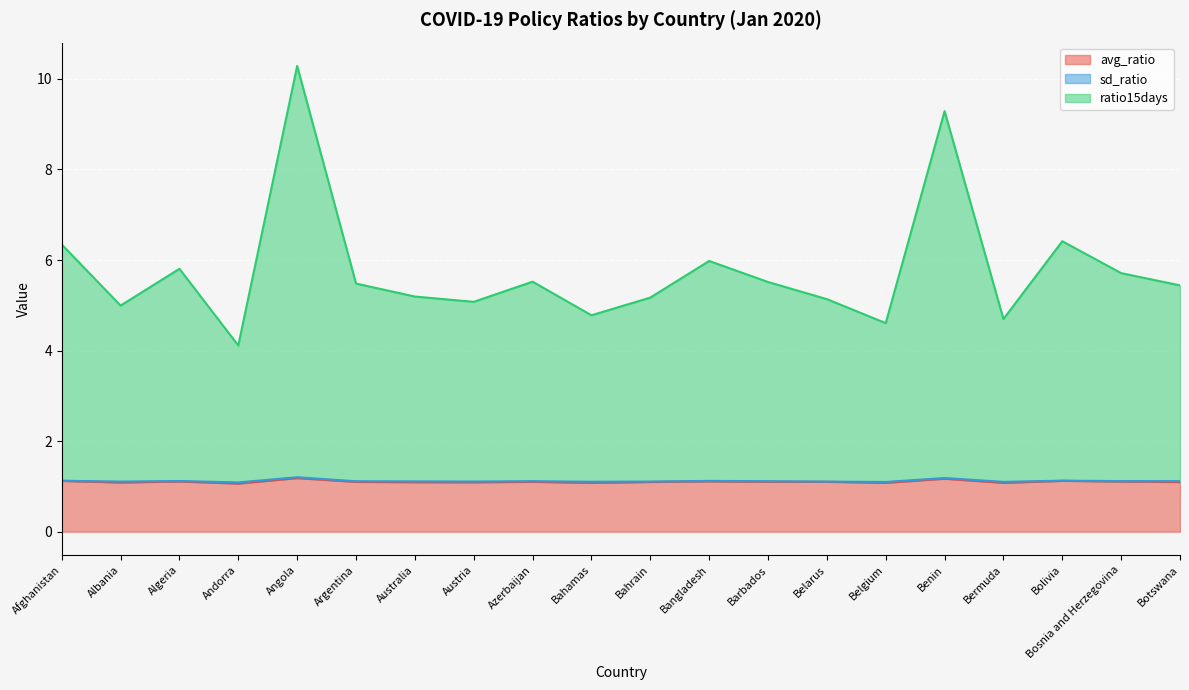

Is the value of ratio15days at Botswana greater than the value of avg_ratio at Afghanistan?

Yes